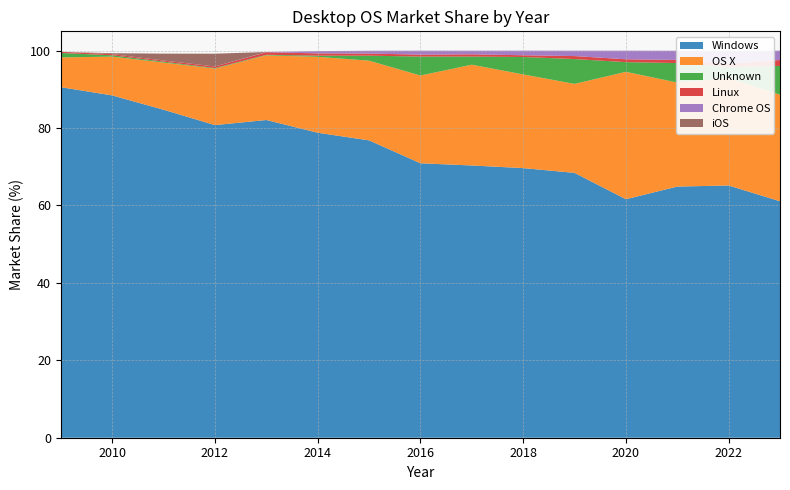

Reading left to right, transcribe all the data shown in this chart.

Windows: 90.6	88.4	84.7	80.8	82.1	78.8	76.8	70.9	70.3	69.7	68.4	61.6	64.9	65.2	61.1
OS X: 7.7	10.0	12.2	14.6	16.7	19.6	20.6	22.7	26.0	24.2	23.0	32.9	26.9	27.7	27.5
Unknown: 1.1	0.3	0.2	0.1	0.1	0.3	1.3	4.9	2.1	4.5	6.4	2.5	5.0	2.8	7.4
Linux: 0.3	0.3	0.3	0.4	0.7	0.6	0.5	0.5	0.6	0.5	0.8	0.7	0.8	0.9	1.5
Chrome OS: 0.0	0.0	0.0	0.0	0.1	0.6	0.7	1.0	0.9	1.2	1.4	2.2	2.4	3.4	2.4
iOS: 0.0	0.2	1.8	3.3	0.0	0.0	0.0	0.0	0.0	0.0	0.0	0.0	0.0	0.0	0.0